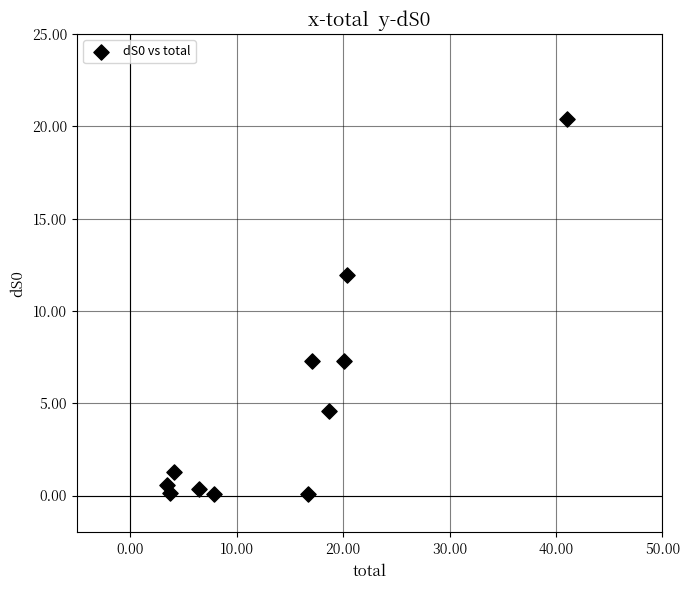

What is the range of X values (max minus min)?

37.6